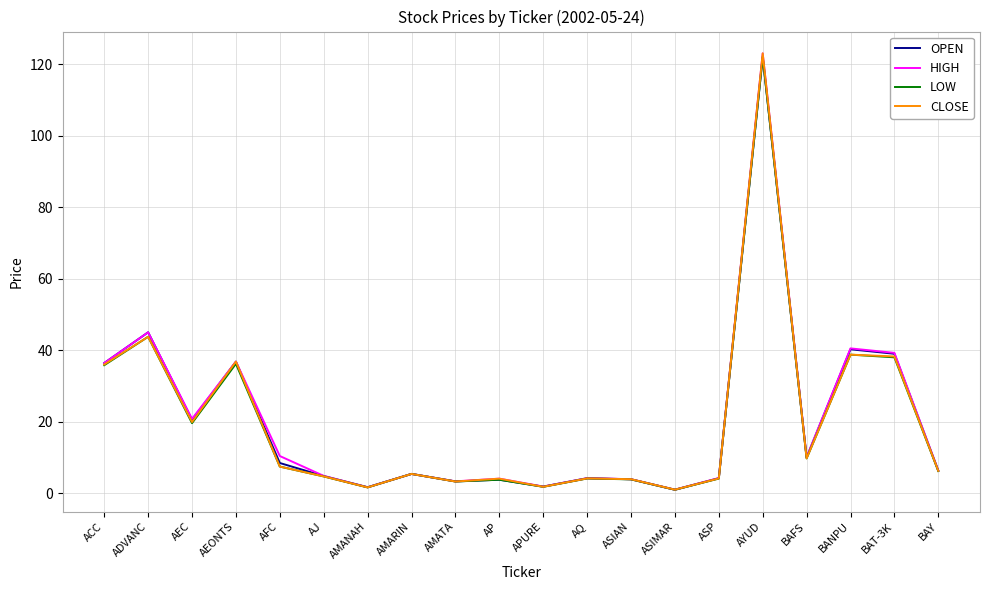

At which category does the chart reach its peak across all series?

AYUD